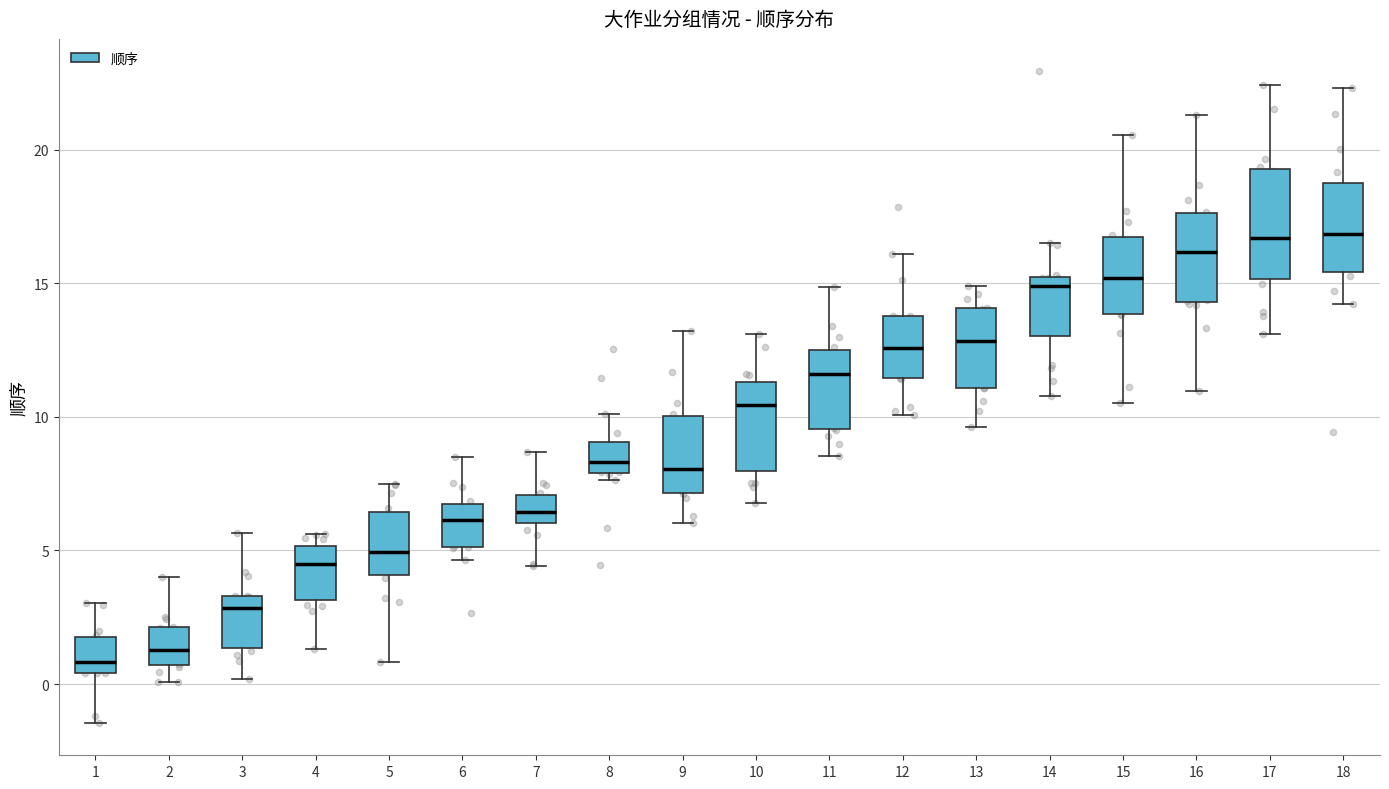

Where does the upper whisker of the box at x = 6 end on the y-axis? The values are not printed on the chart, so give them approximately, as read against the axis.

8.5